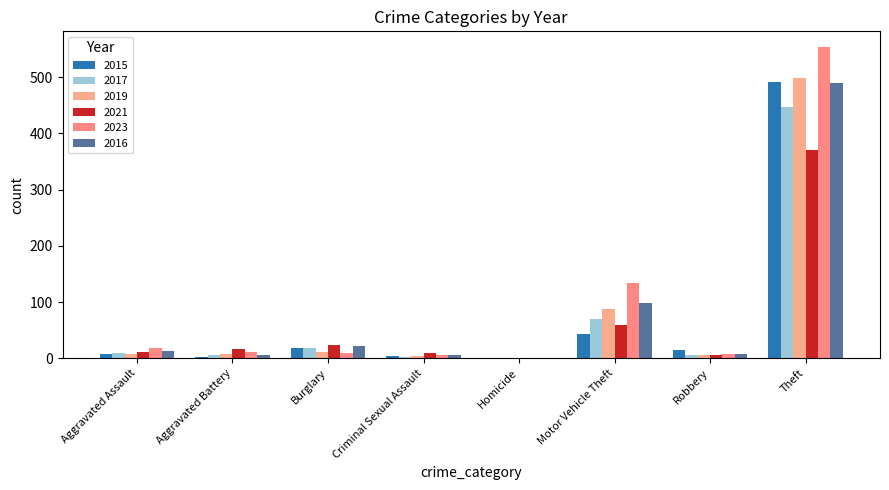

At how many categories does at least one series exceed 216?

1